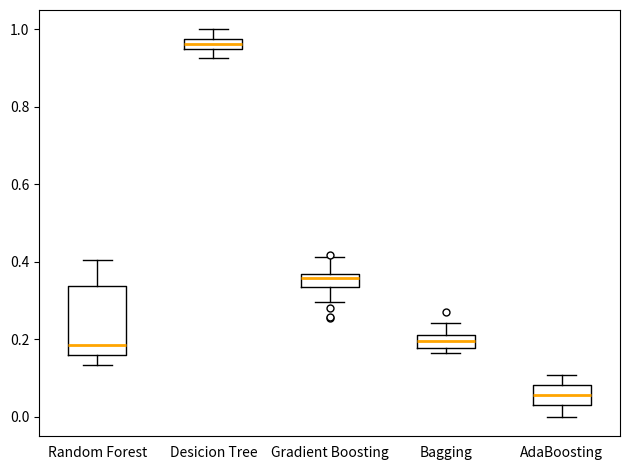

Which box has the lowest median line?

AdaBoosting